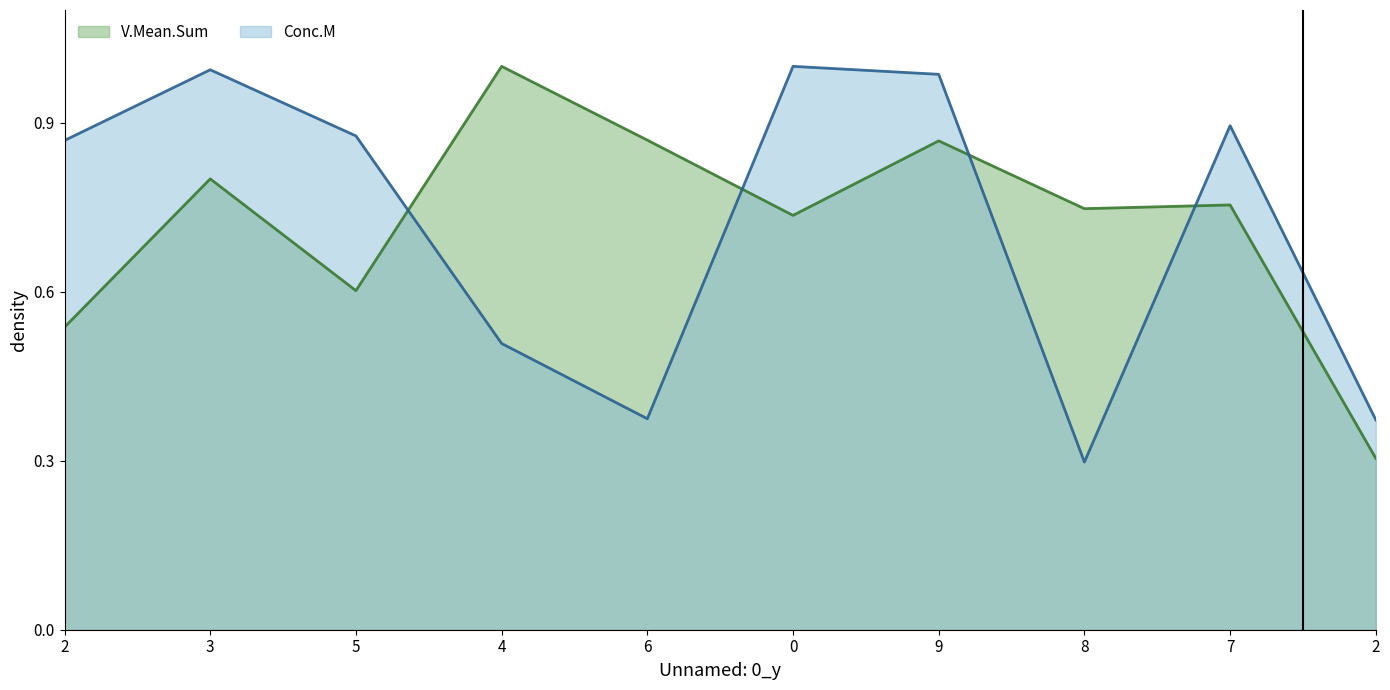

Is it true that V.Mean.Sum equals 0.8 at 2?

False